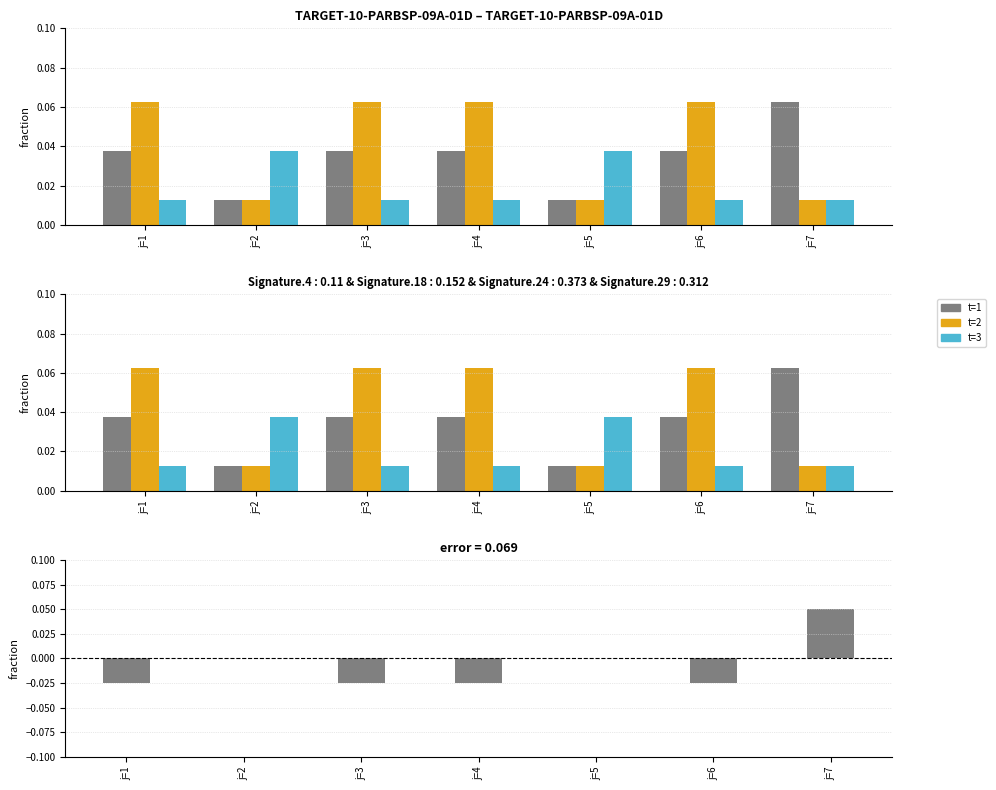

At how many categories does at least one series exceed 0?

7